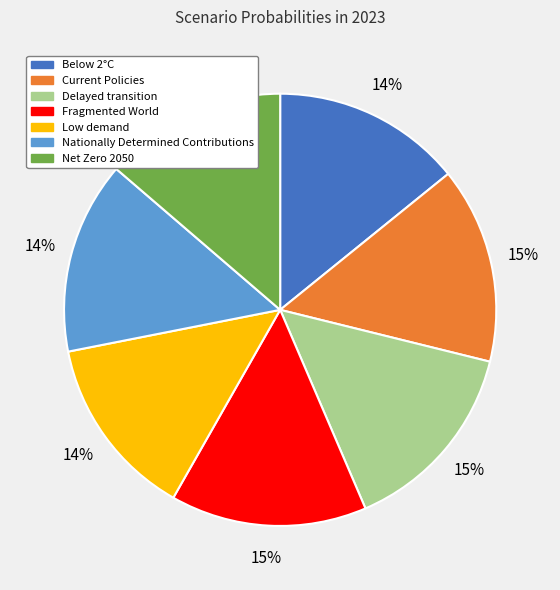

Is the sum of Low demand and Fragmented World greater than half?

No